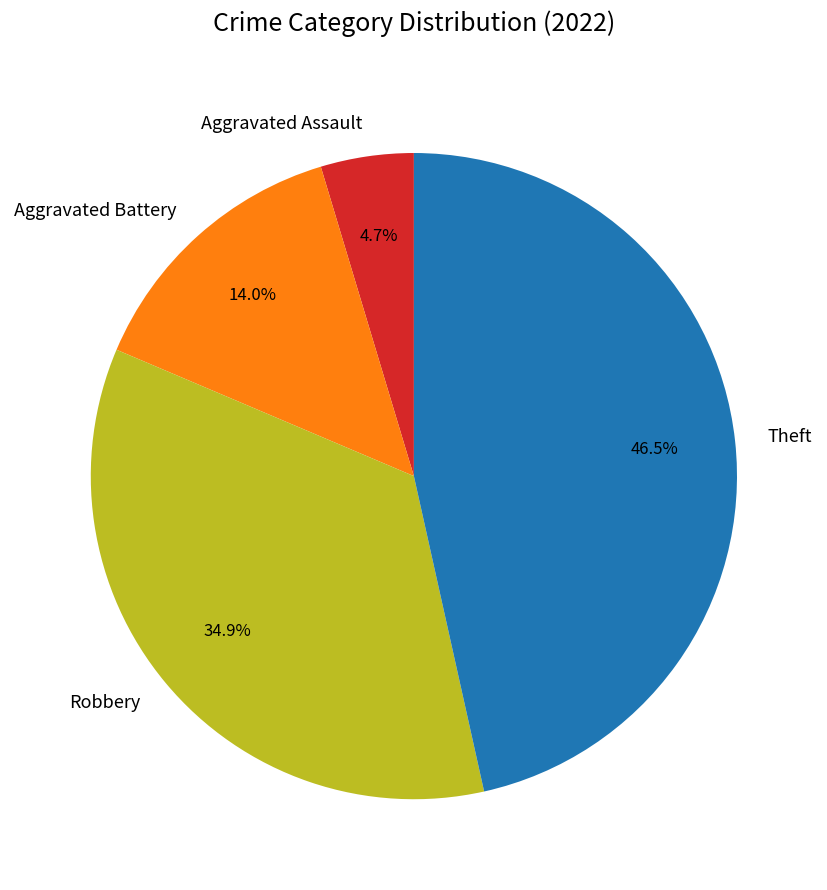

Is there a majority slice in this chart?

No